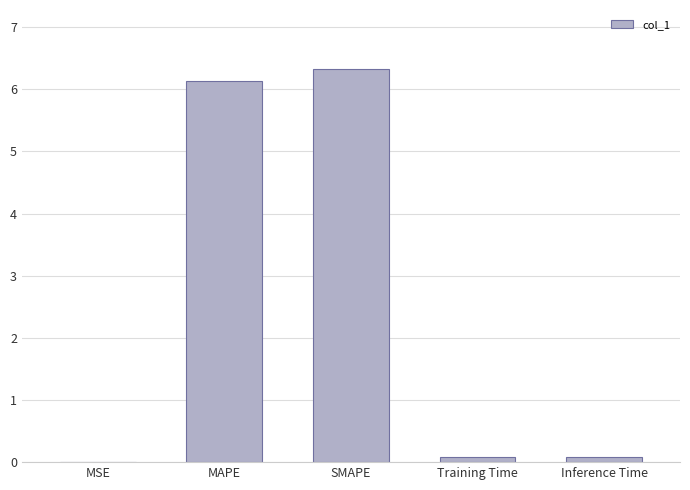

At which category does the chart reach its peak across all series?

SMAPE